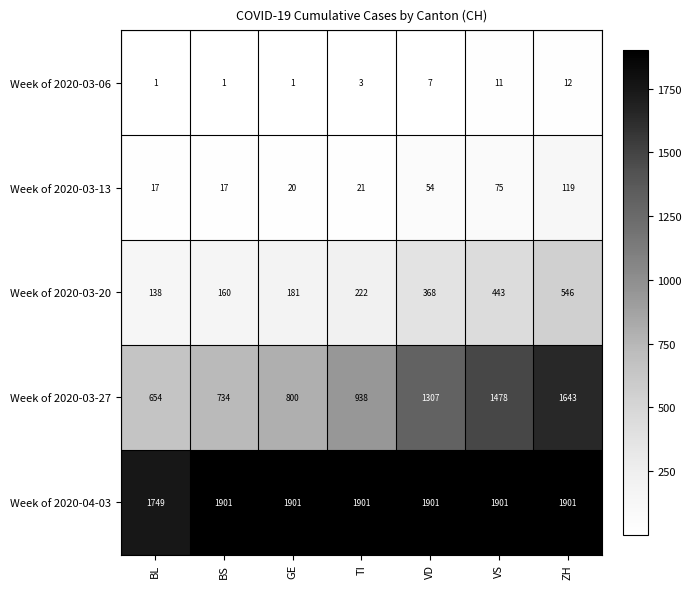

Read the Week of 2020-03-06 value at TI, to the nearest 5.

5